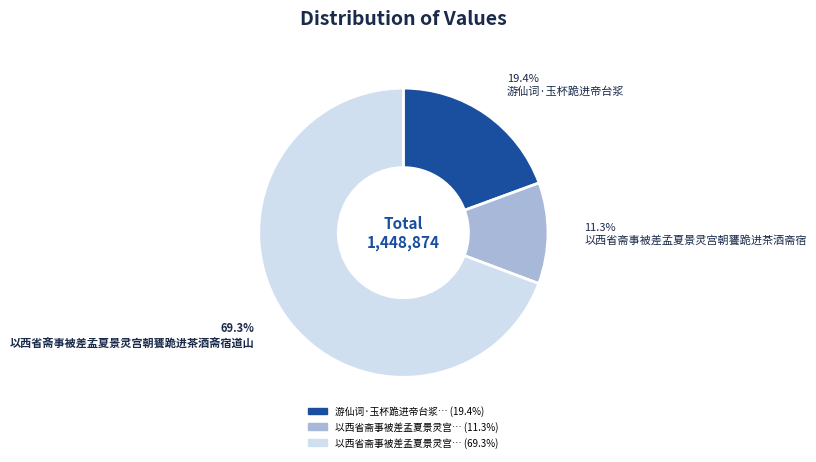

Is there a majority slice in this chart?

Yes